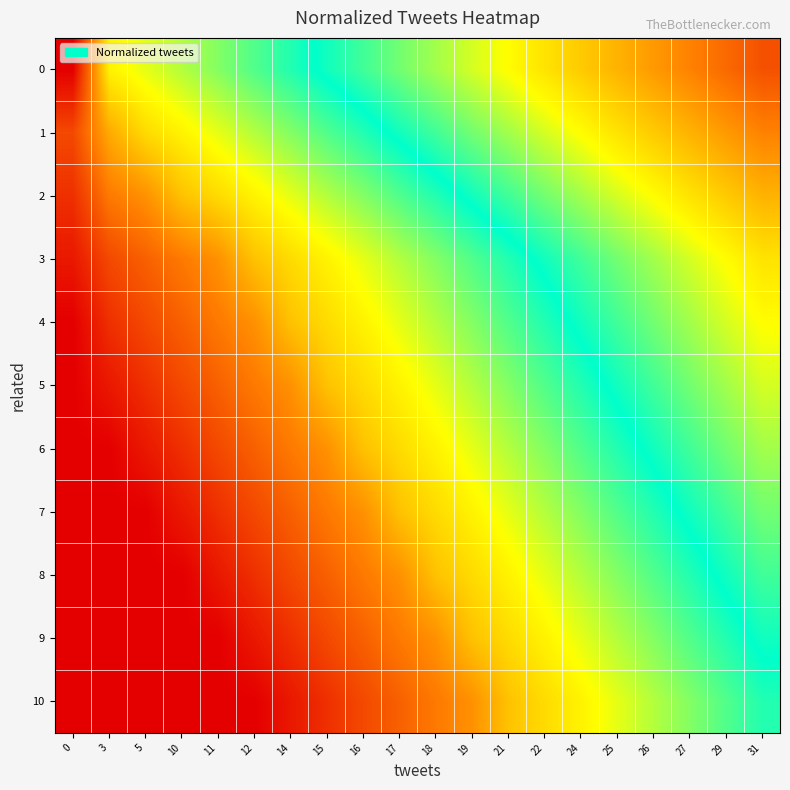

How many data points does each series have?

20